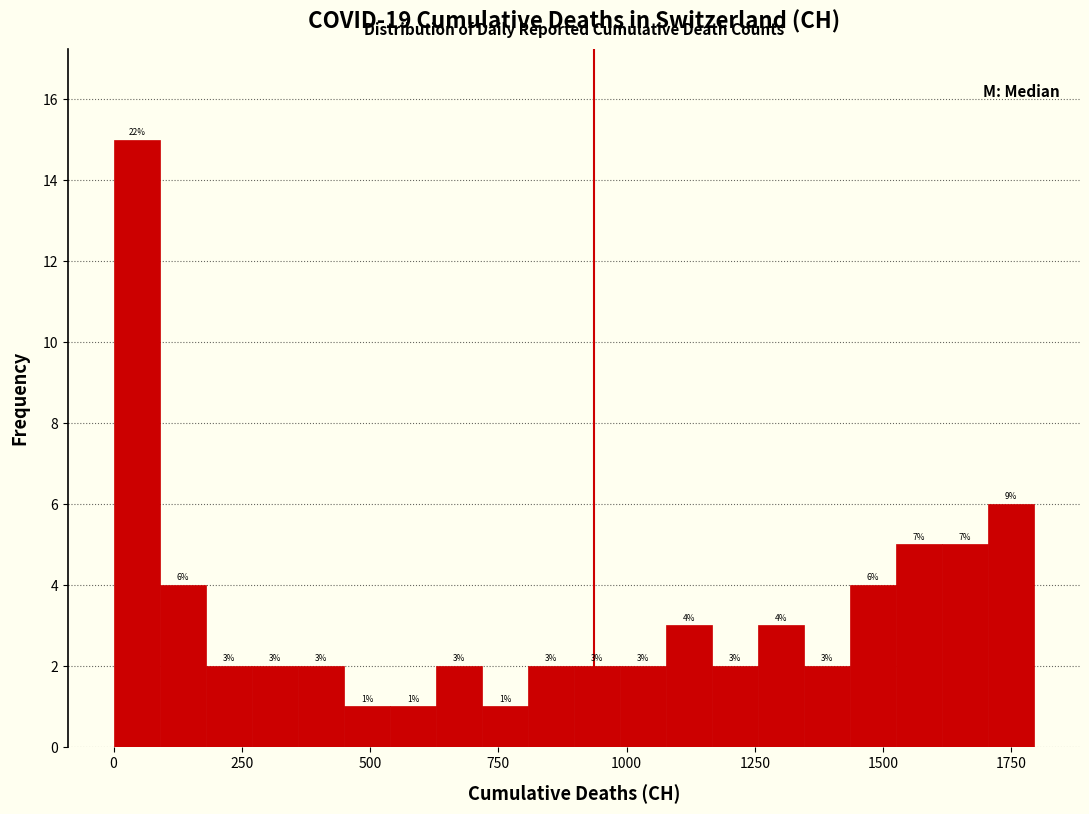

Around what value on the x-axis is the tallest bar? Give the approximate position of its centre, as read against the axis.

50